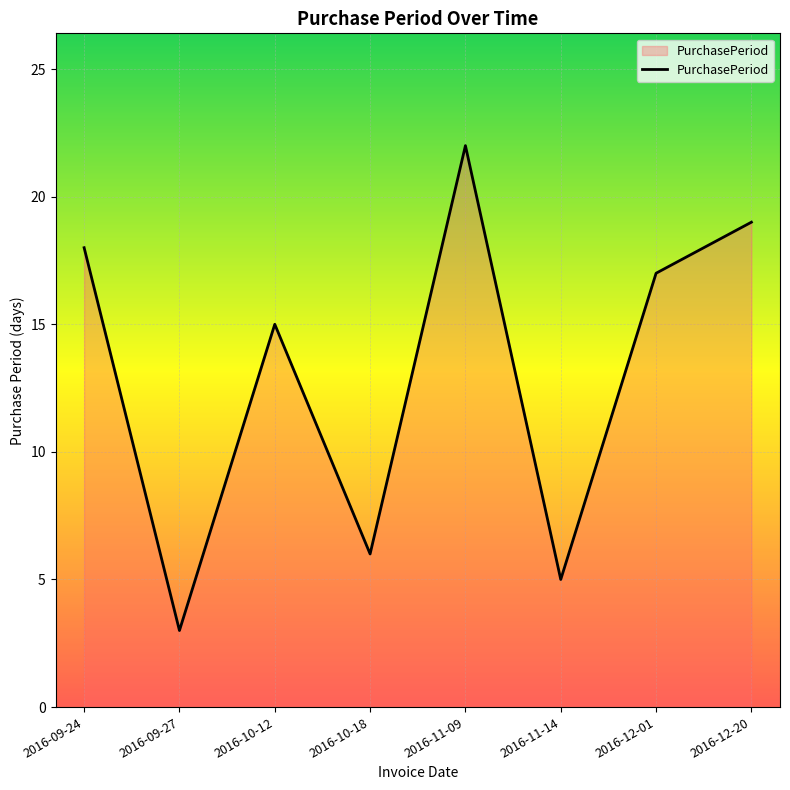

What is the difference between the values at 2016-09-24 and 2016-09-27?

15